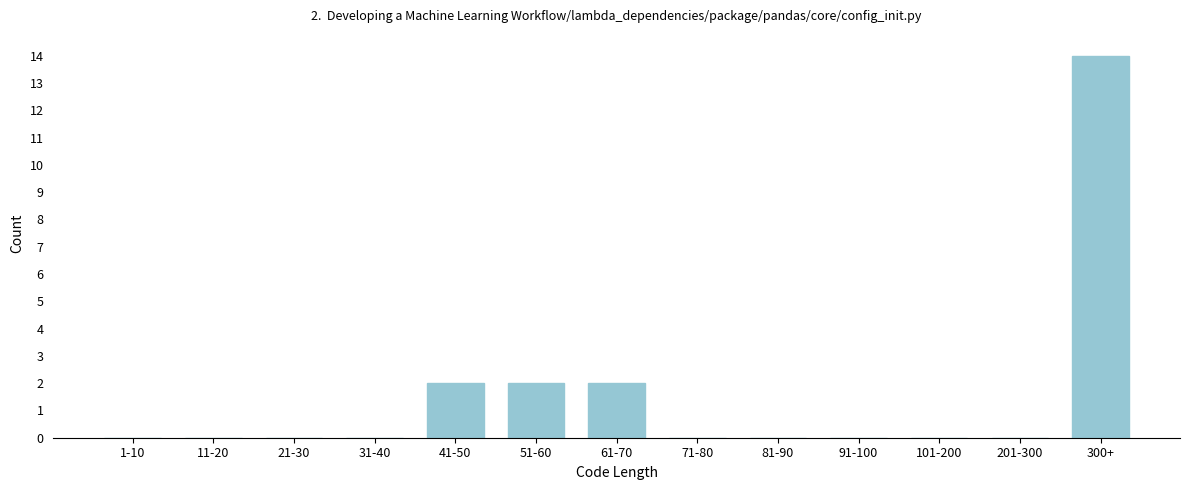

Reading left to right, extract all data points from this chart.

1-10=0	11-20=0	21-30=0	31-40=0	41-50=2	51-60=2	61-70=2	71-80=0	81-90=0	91-100=0	101-200=0	201-300=0	300+=14